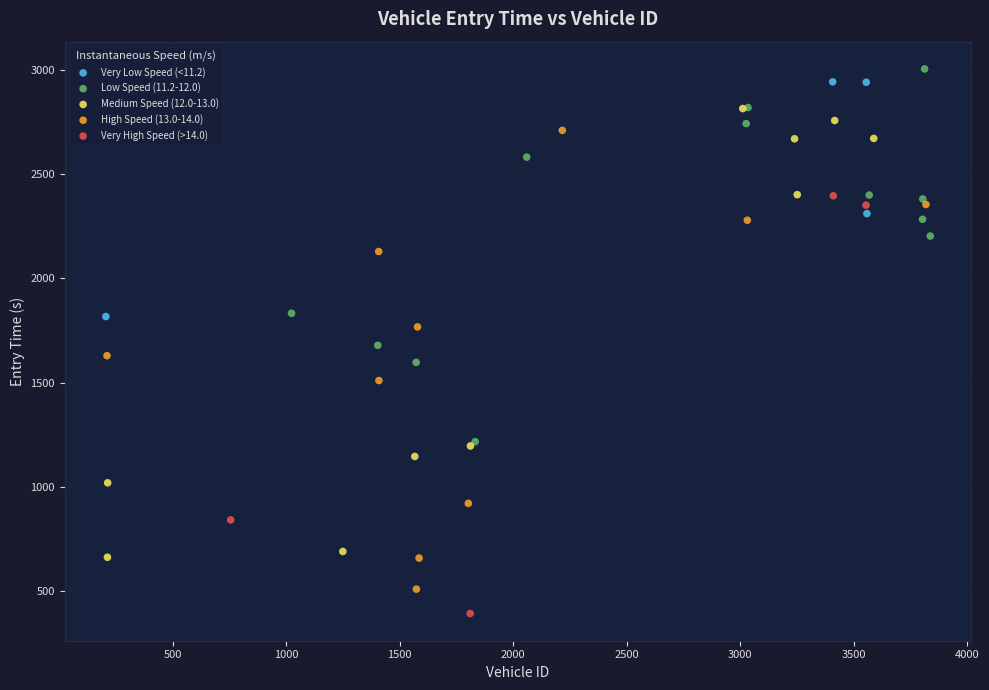

Which series reaches the minimum Y coordinate?

Very High Speed (>14.0)